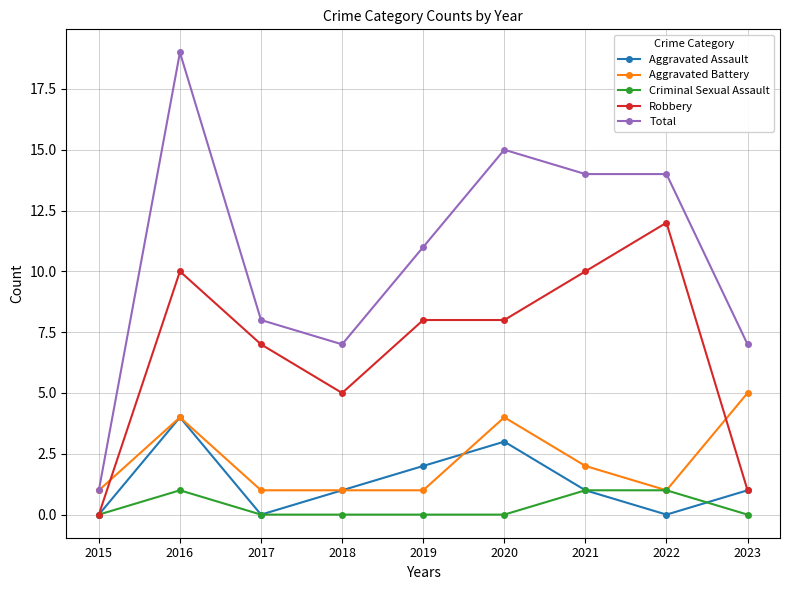

Reading left to right, list all the values displayed in this chart.

Aggravated Assault: 2015=0	2016=4	2017=0	2018=1	2019=2	2020=3	2021=1	2022=0	2023=1
Aggravated Battery: 2015=1	2016=4	2017=1	2018=1	2019=1	2020=4	2021=2	2022=1	2023=5
Criminal Sexual Assault: 2015=0	2016=1	2017=0	2018=0	2019=0	2020=0	2021=1	2022=1	2023=0
Robbery: 2015=0	2016=10	2017=7	2018=5	2019=8	2020=8	2021=10	2022=12	2023=1
Total: 2015=1	2016=19	2017=8	2018=7	2019=11	2020=15	2021=14	2022=14	2023=7